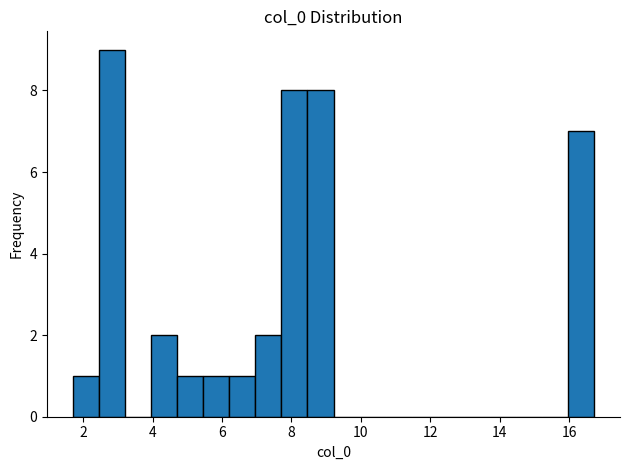

Around what value on the x-axis is the tallest bar? Give the approximate position of its centre, as read against the axis.

2.8